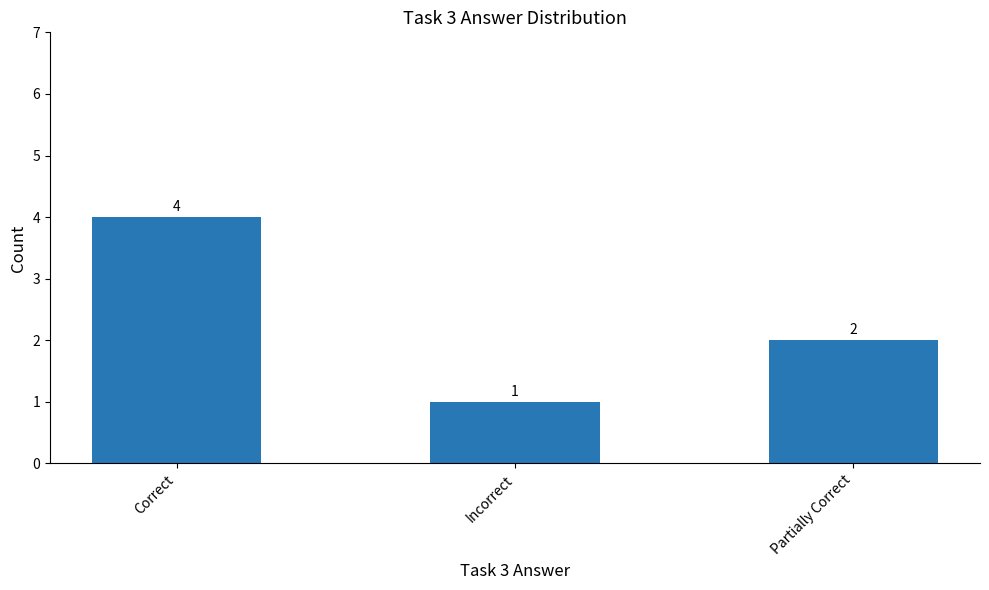

What is the minimum value shown in the chart?

1